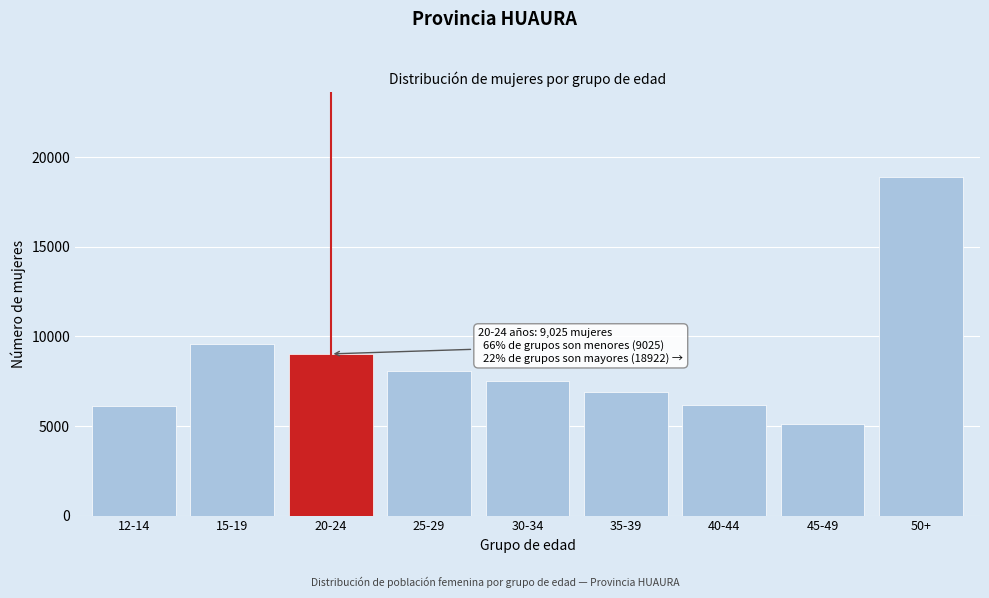

What is the greatest value displayed?

18922